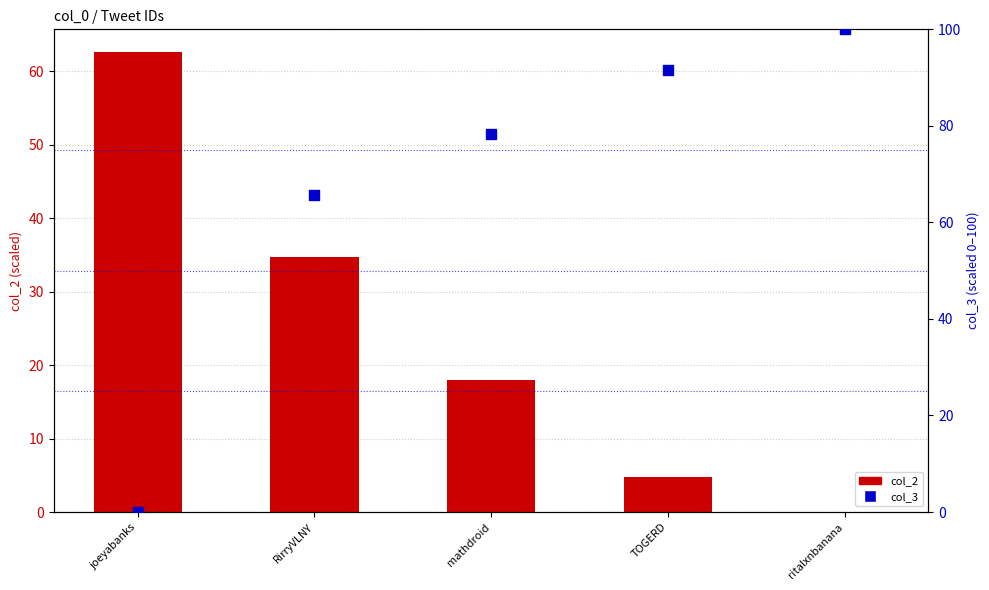

Is the value of col_3 at RirryVLNY greater than the value of col_2 at joeyabanks?

Yes